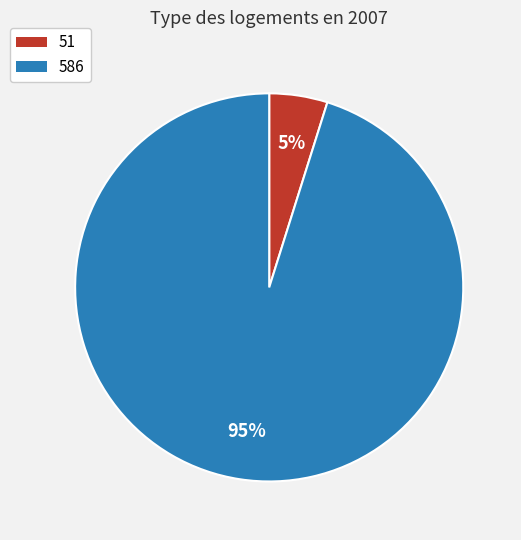

To the nearest percent, what portion does 51 represent?

5%